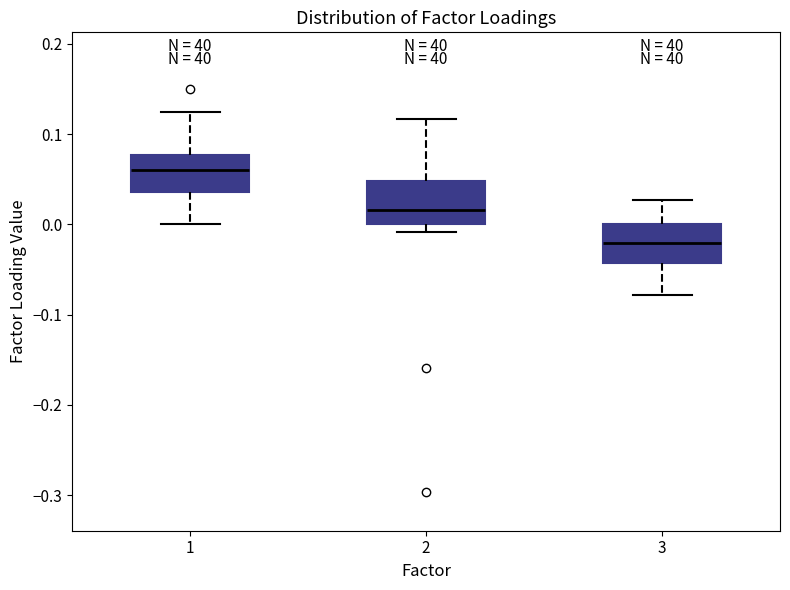

Where does the upper whisker of the box at x = 2 end on the y-axis? The values are not printed on the chart, so give them approximately, as read against the axis.

0.12